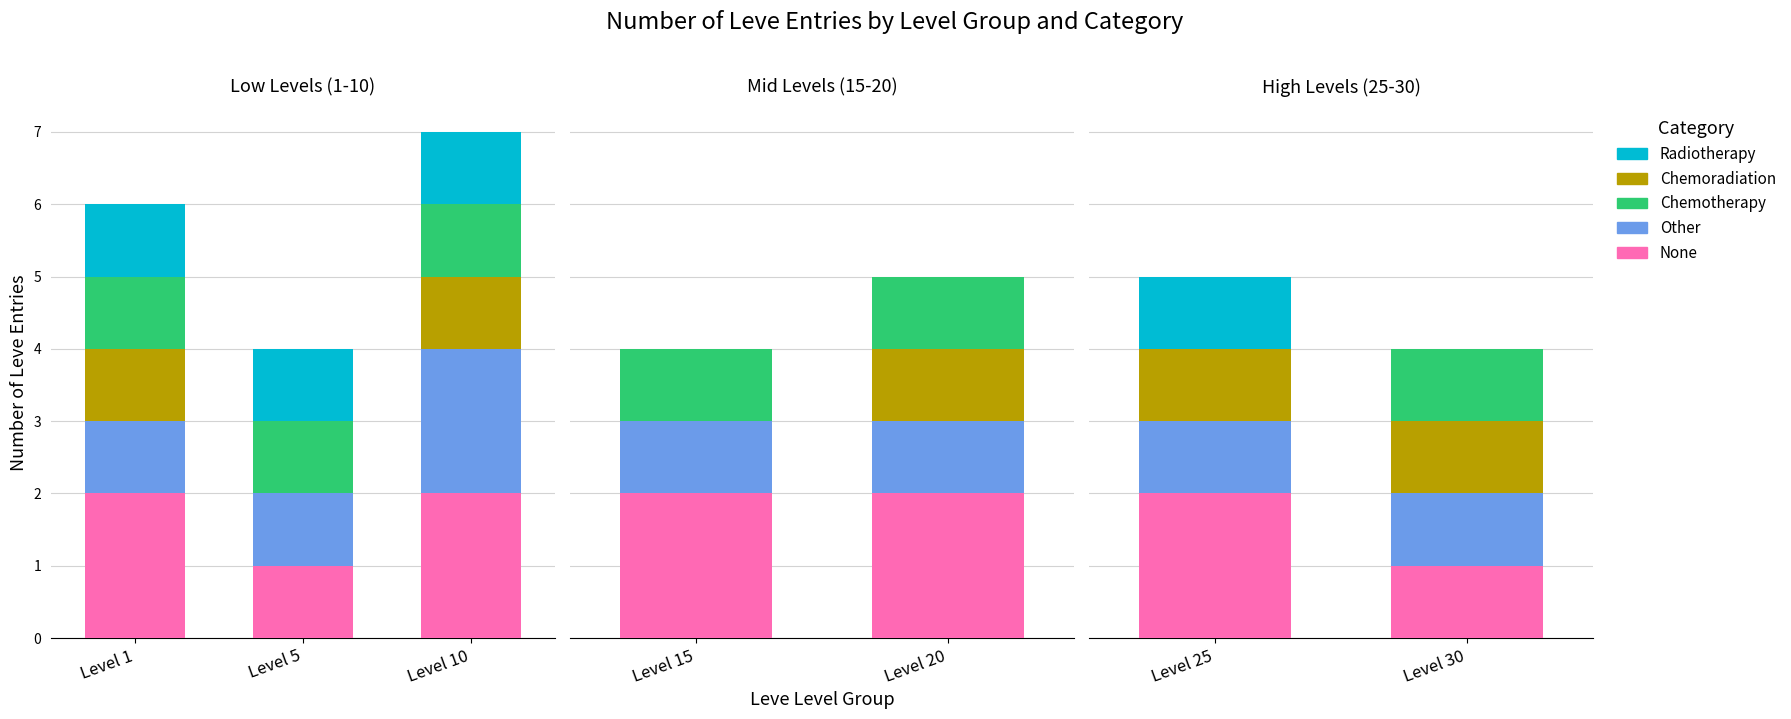

What is the average value of the Chemoradiation series?

1